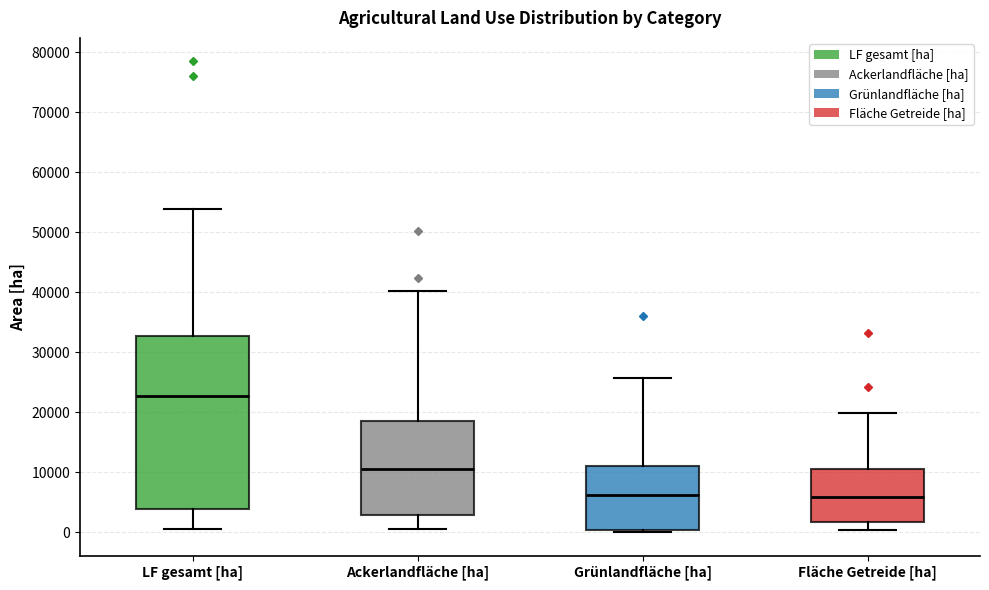

Reading left to right, read every box against the y-axis: the position of its median line, the range the box covers, and the ends of its whiskers. The values are not printed on the chart, so give them approximately, as read against the axis.

LF gesamt [ha]: median 23000, box 4000 to 33000, whiskers 1000 to 54000
Ackerlandfläche [ha]: median 11000, box 3000 to 19000, whiskers 0 to 40000
Grünlandfläche [ha]: median 6000, box 0 to 11000, whiskers 0 (just below the box's lower edge) to 26000
Fläche Getreide [ha]: median 6000, box 2000 to 11000, whiskers 0 to 20000